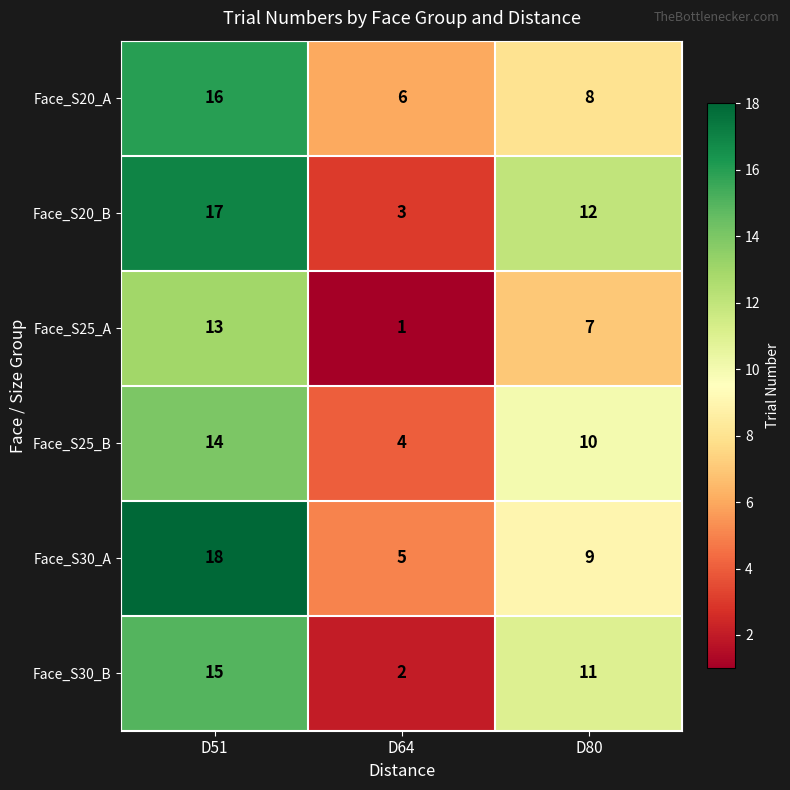

The Face_S30_A series shows 18 at D51. True or false?

True